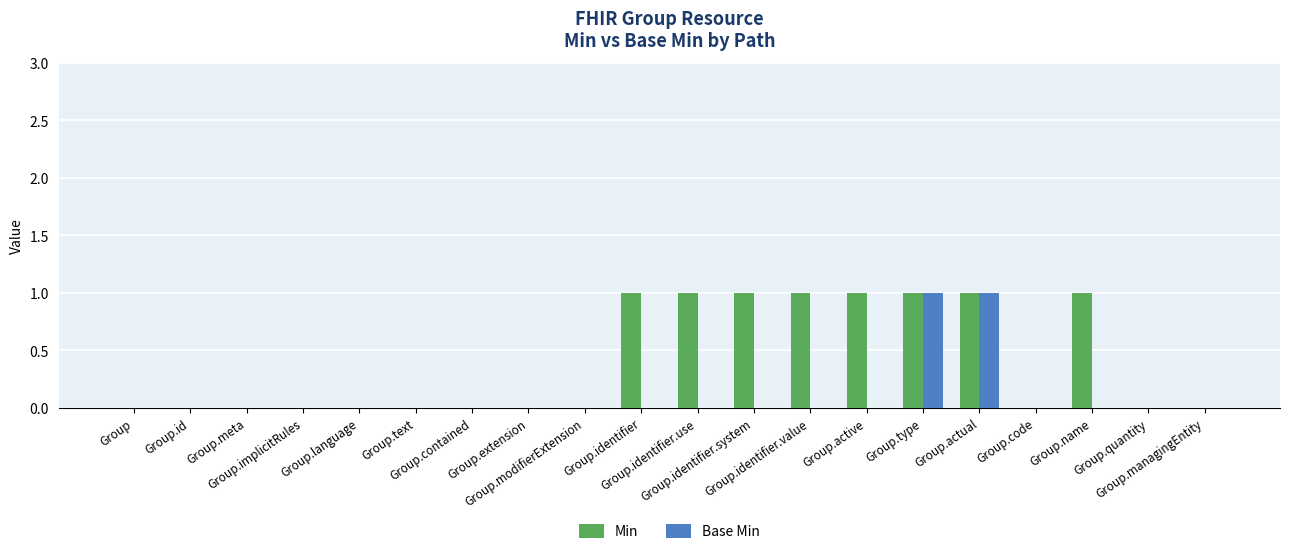

What is the sum of all Min values?

8